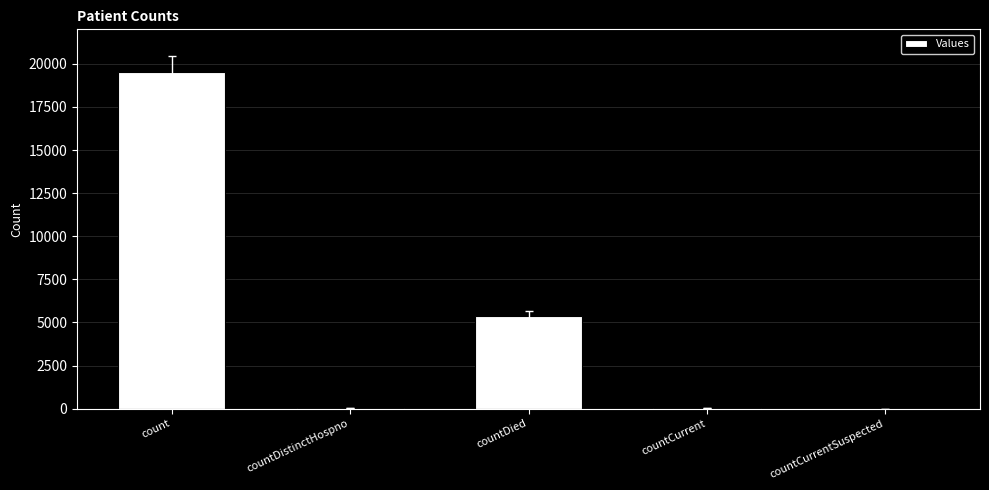

What is the greatest value displayed?

19506